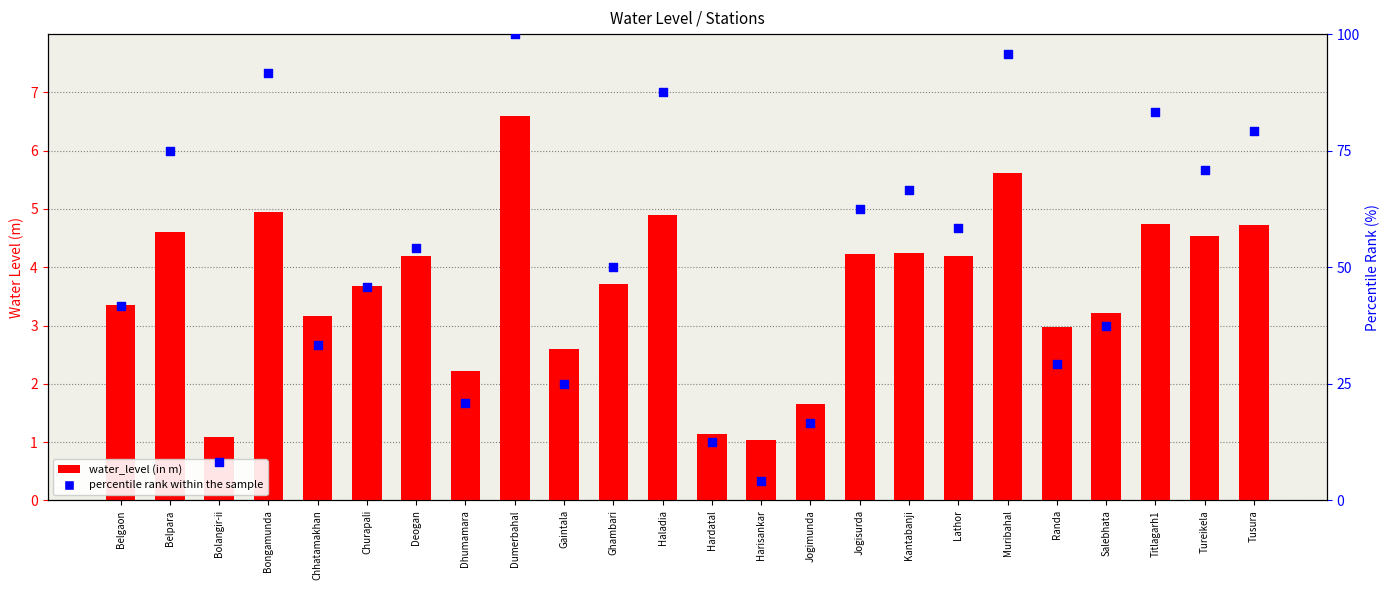

Is the value of percentile rank within the sample at Bolangir-ii greater than the value of water_level (in m) at Muribahal?

Yes